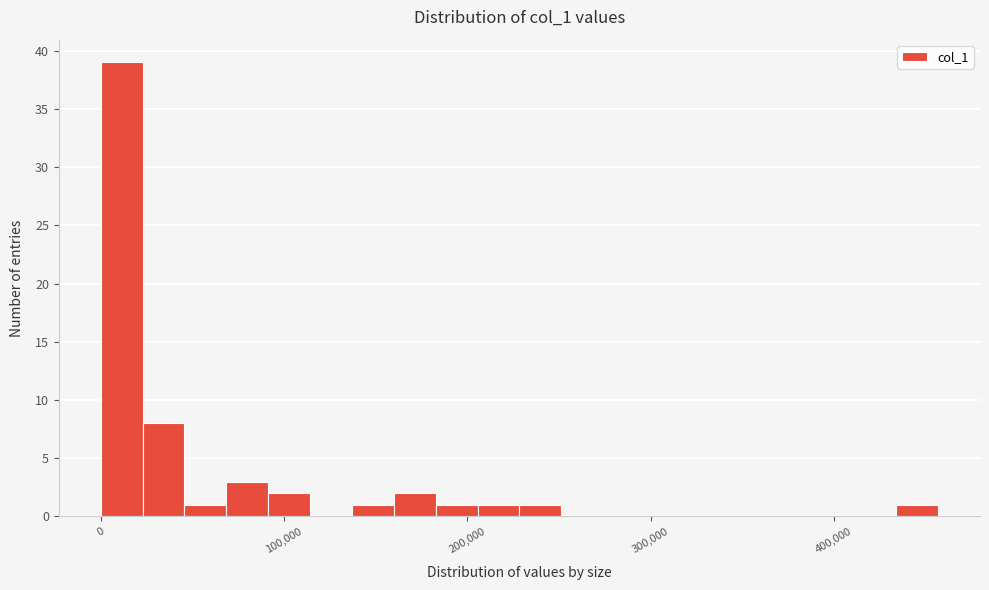

Read against the x-axis, roughly where is the centre of the tallest bar?

10000